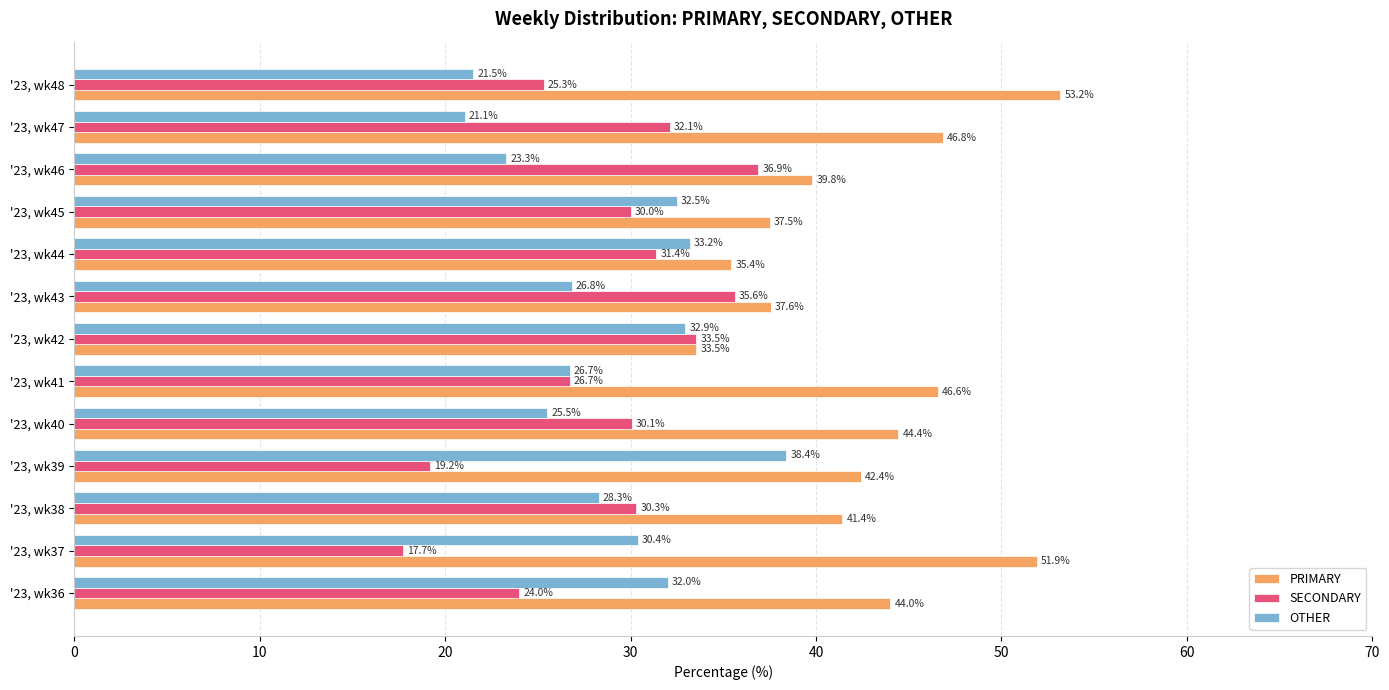

Rank the series at '23, wk45 from highest to lowest value.

PRIMARY, OTHER, SECONDARY